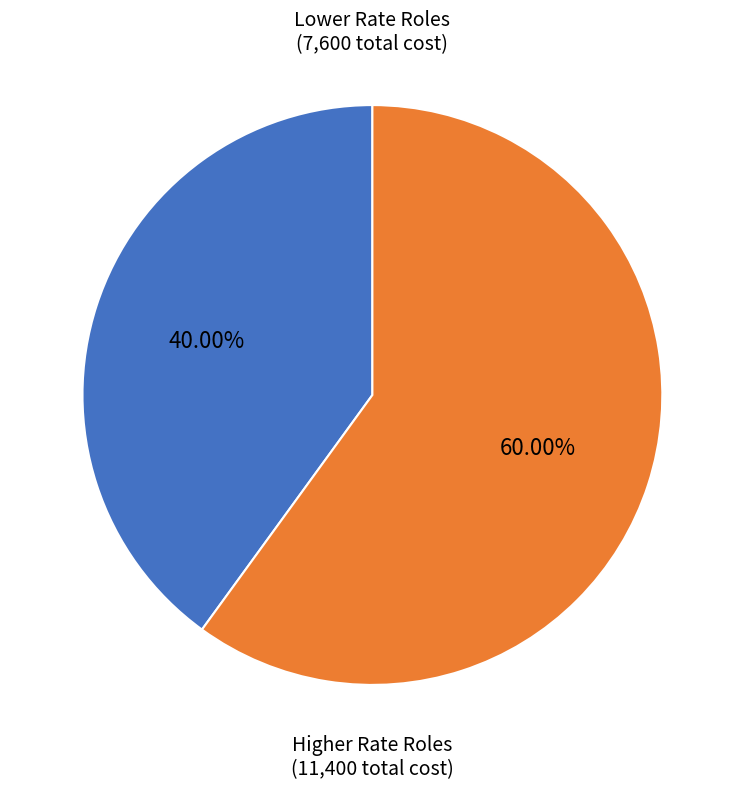

How many slices are in this pie chart?

2